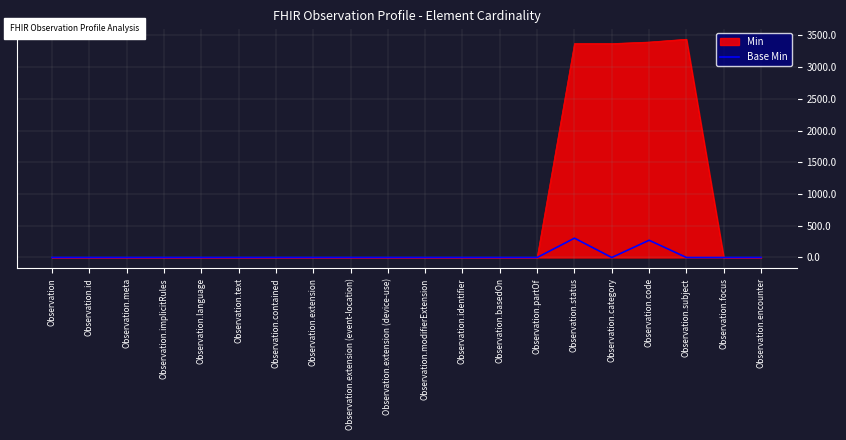

Which category has the highest value across all series?

Observation.subject